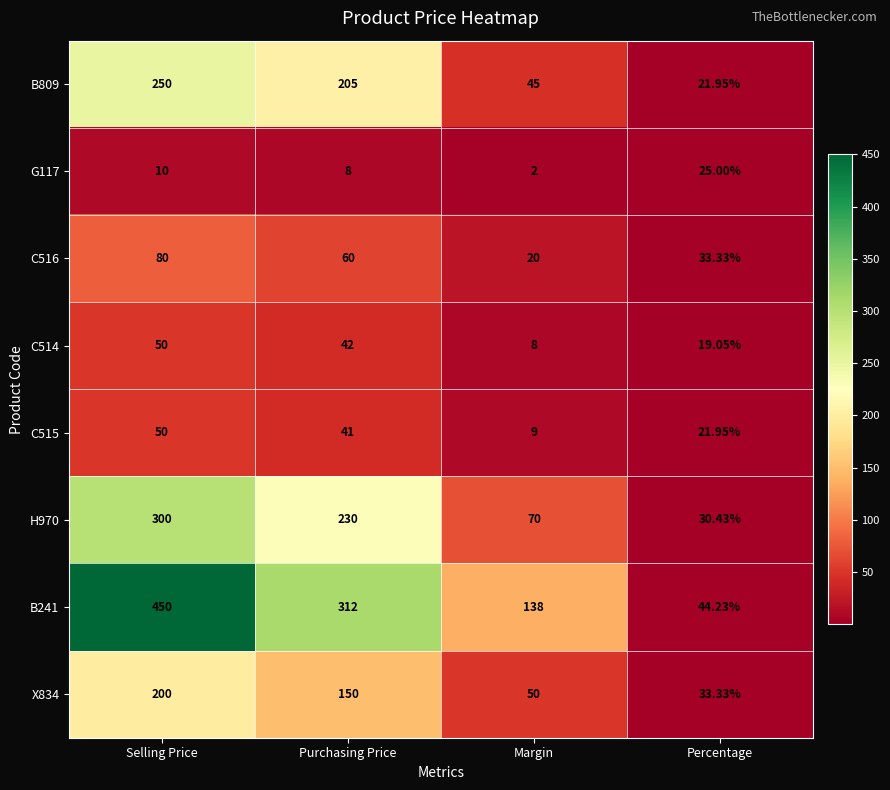

At which label does B241 reach its peak?

Selling Price